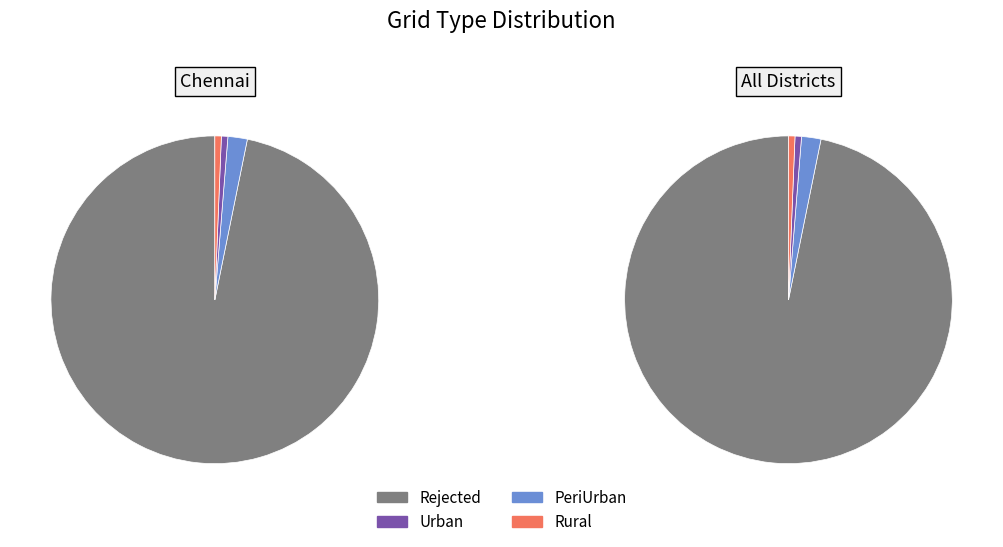

Between Rejected and Rural, which is larger?

Rejected